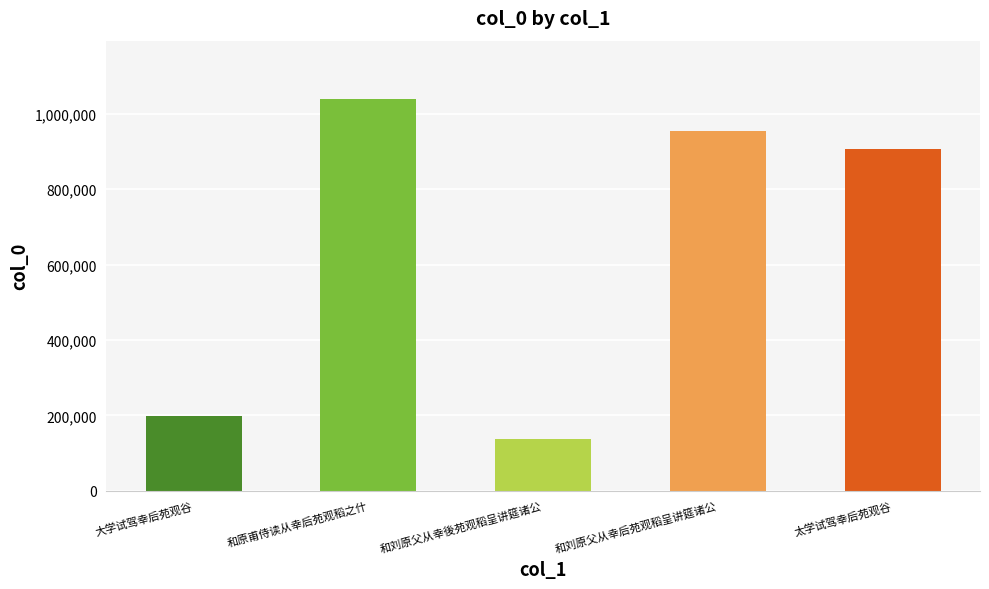

Which label corresponds to the largest value in the chart?

和原甫侍读从幸后苑观稻之什